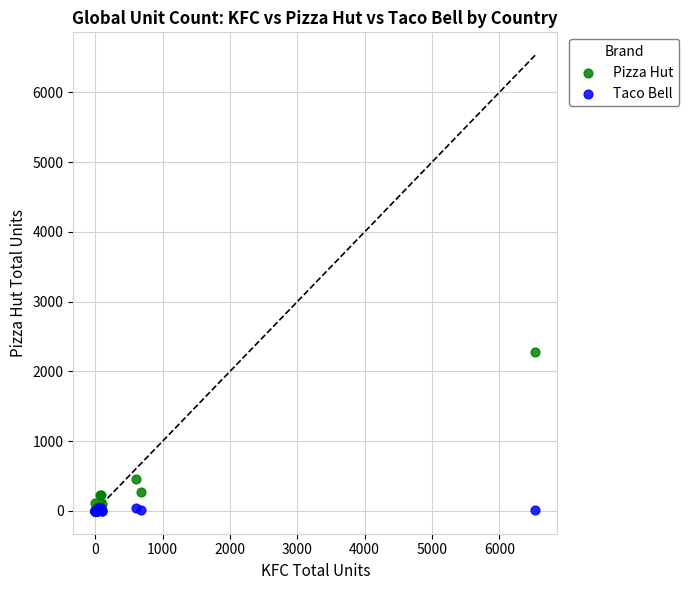

Across all series, what Y value is closest to 1140?

461